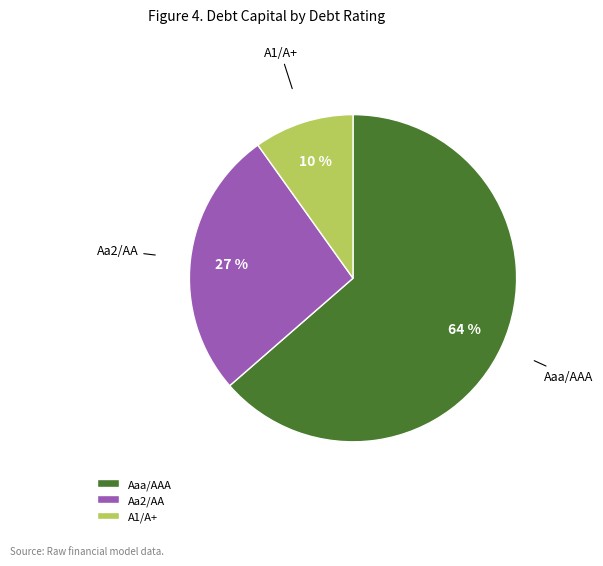

What percentage is the Aa2/AA slice, to the nearest percent?

27%